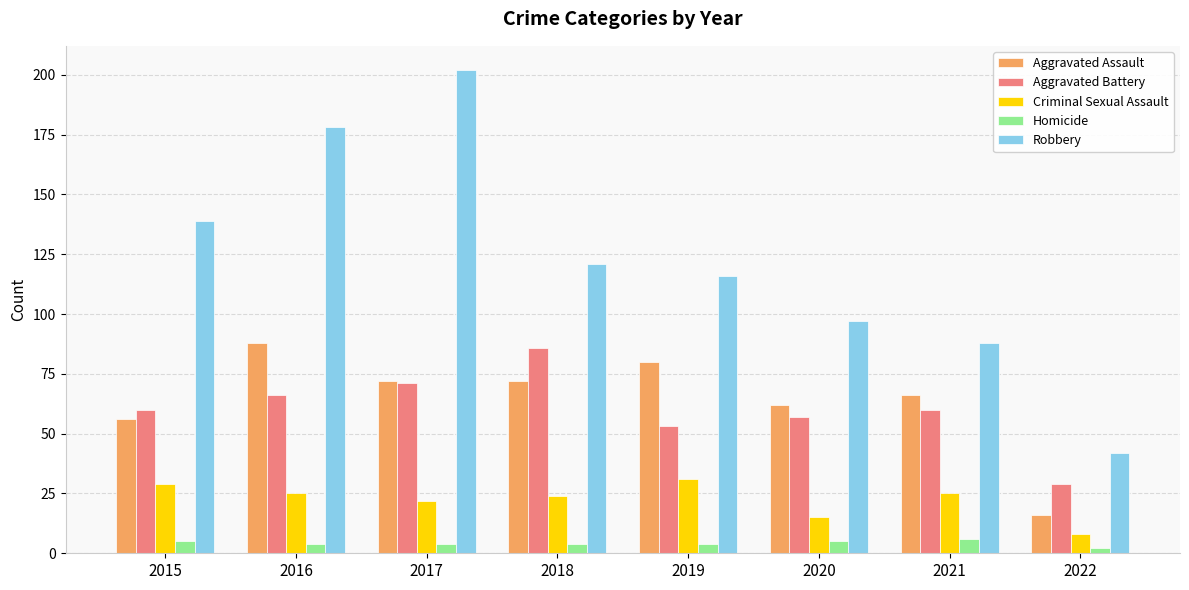

List the series in order of their peak value, lowest first.

Homicide, Criminal Sexual Assault, Aggravated Battery, Aggravated Assault, Robbery